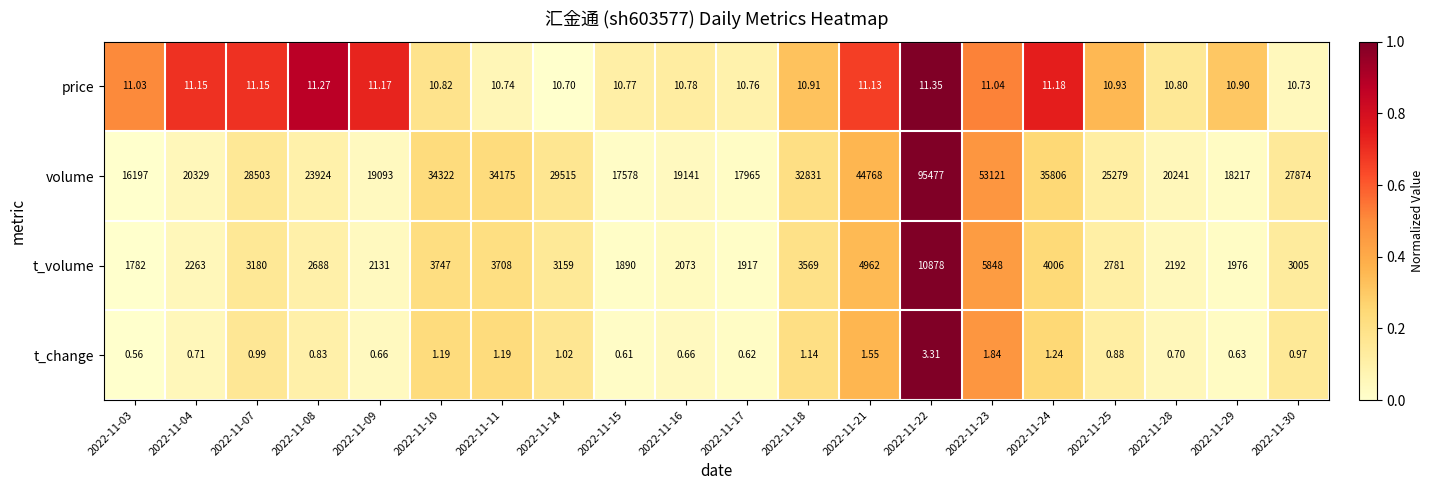

Between 2022-11-11 and 2022-11-30, which series saw the biggest shift?

volume